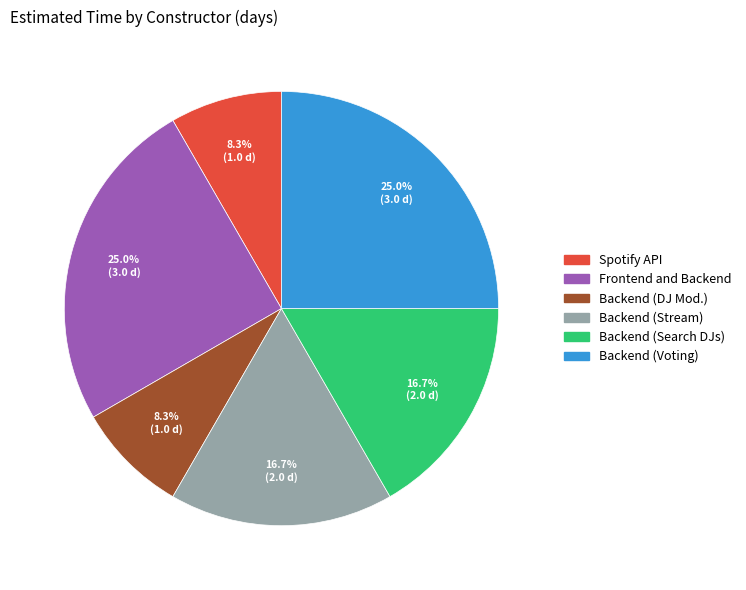

Does any single category account for the majority?

No